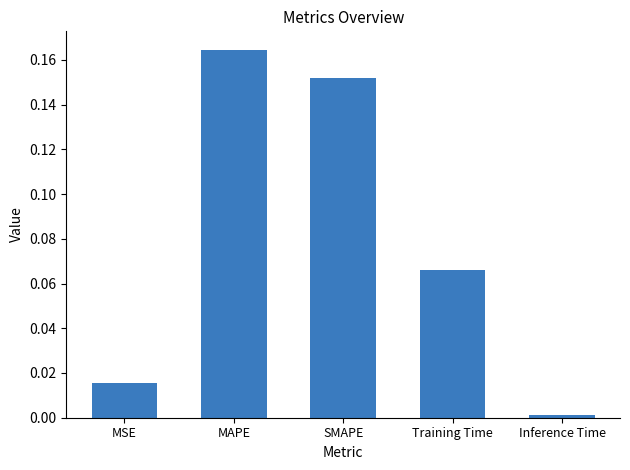

What is the label of the 1st bar from the left?

MSE